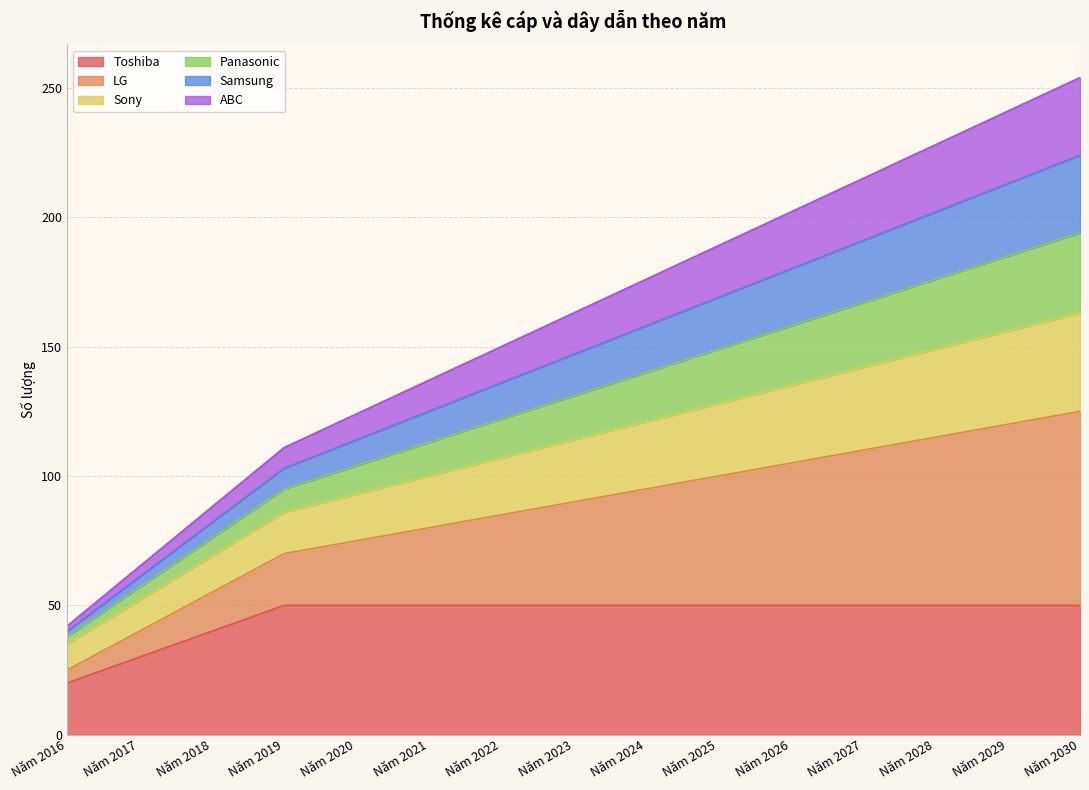

True or false: Sony has more than 0 points higher than both neighbors.

False